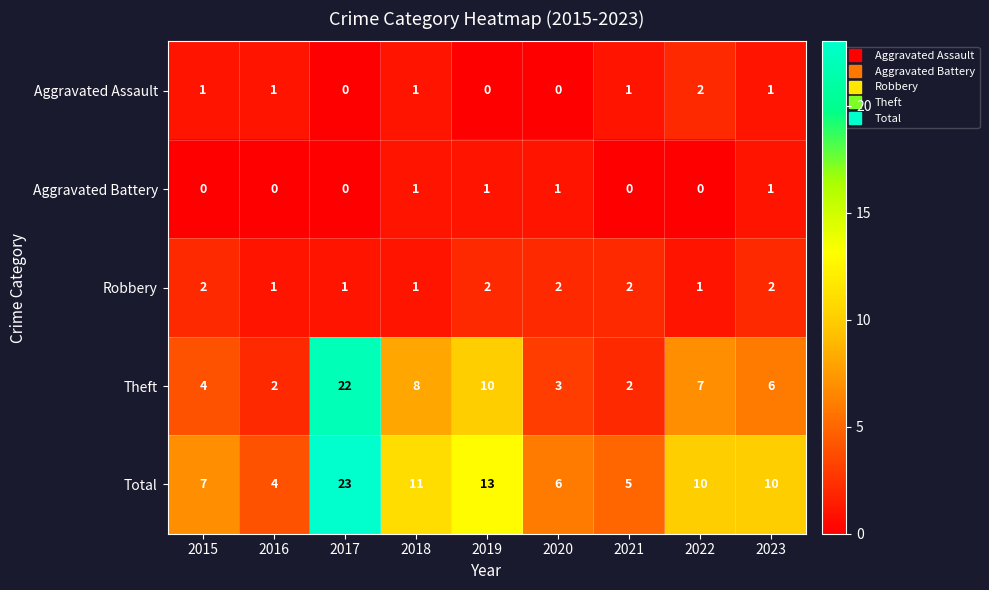

Which series has the largest total across all categories?

Total